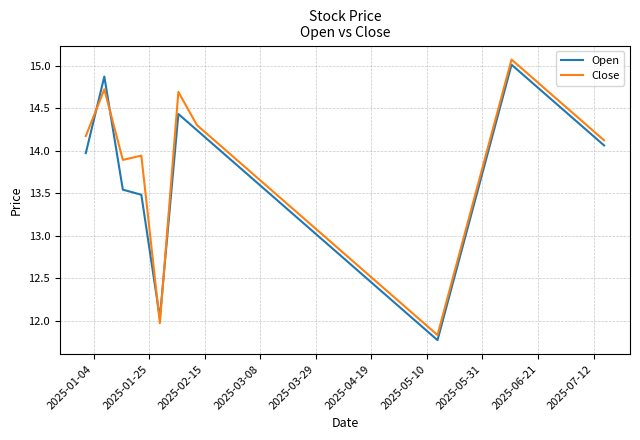

At how many categories does at least one series exceed 14?

12